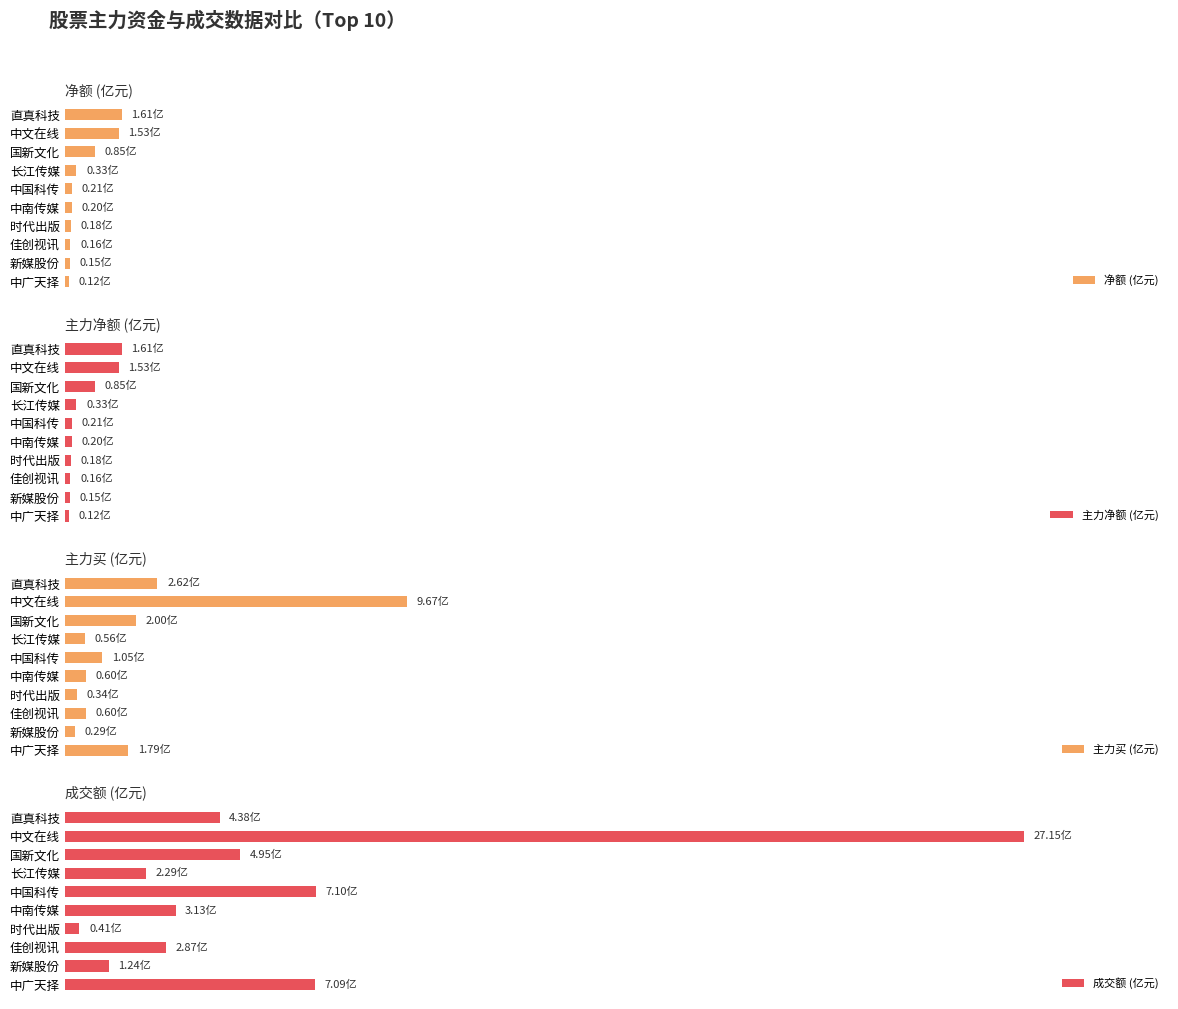

What is the difference between the highest and lowest values at 中文在线?

25.6